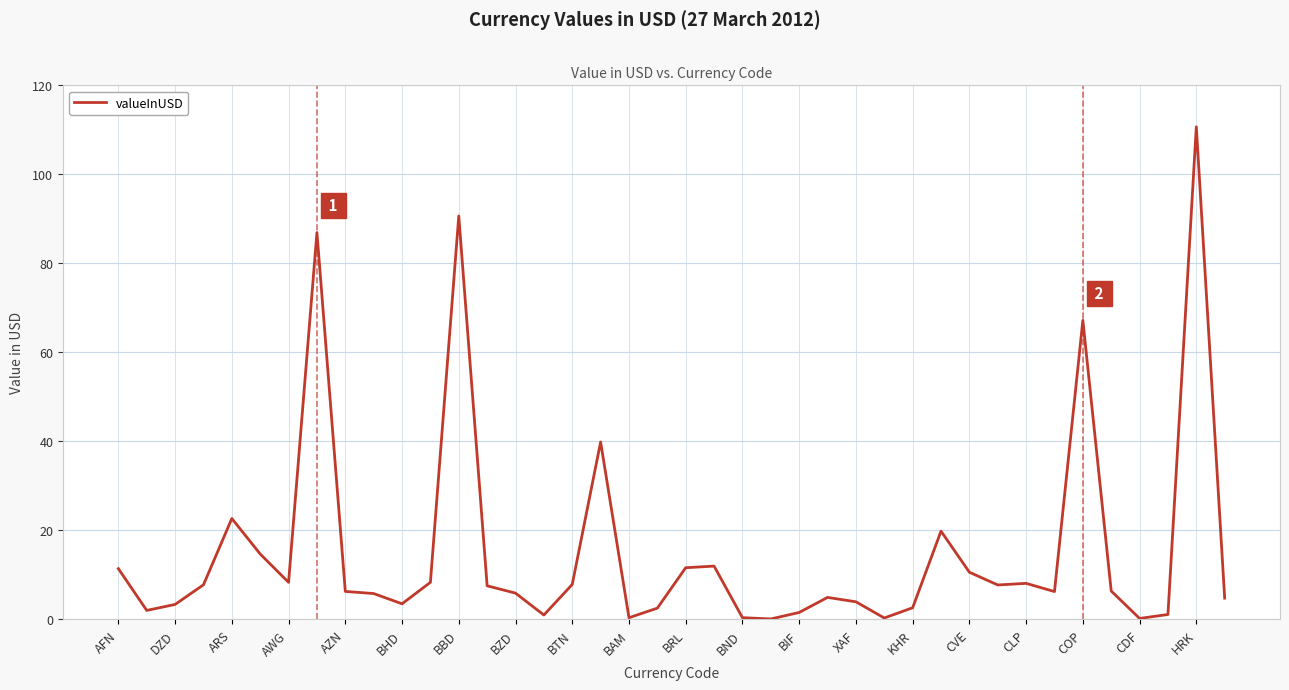

What is the greatest value displayed?

110.7